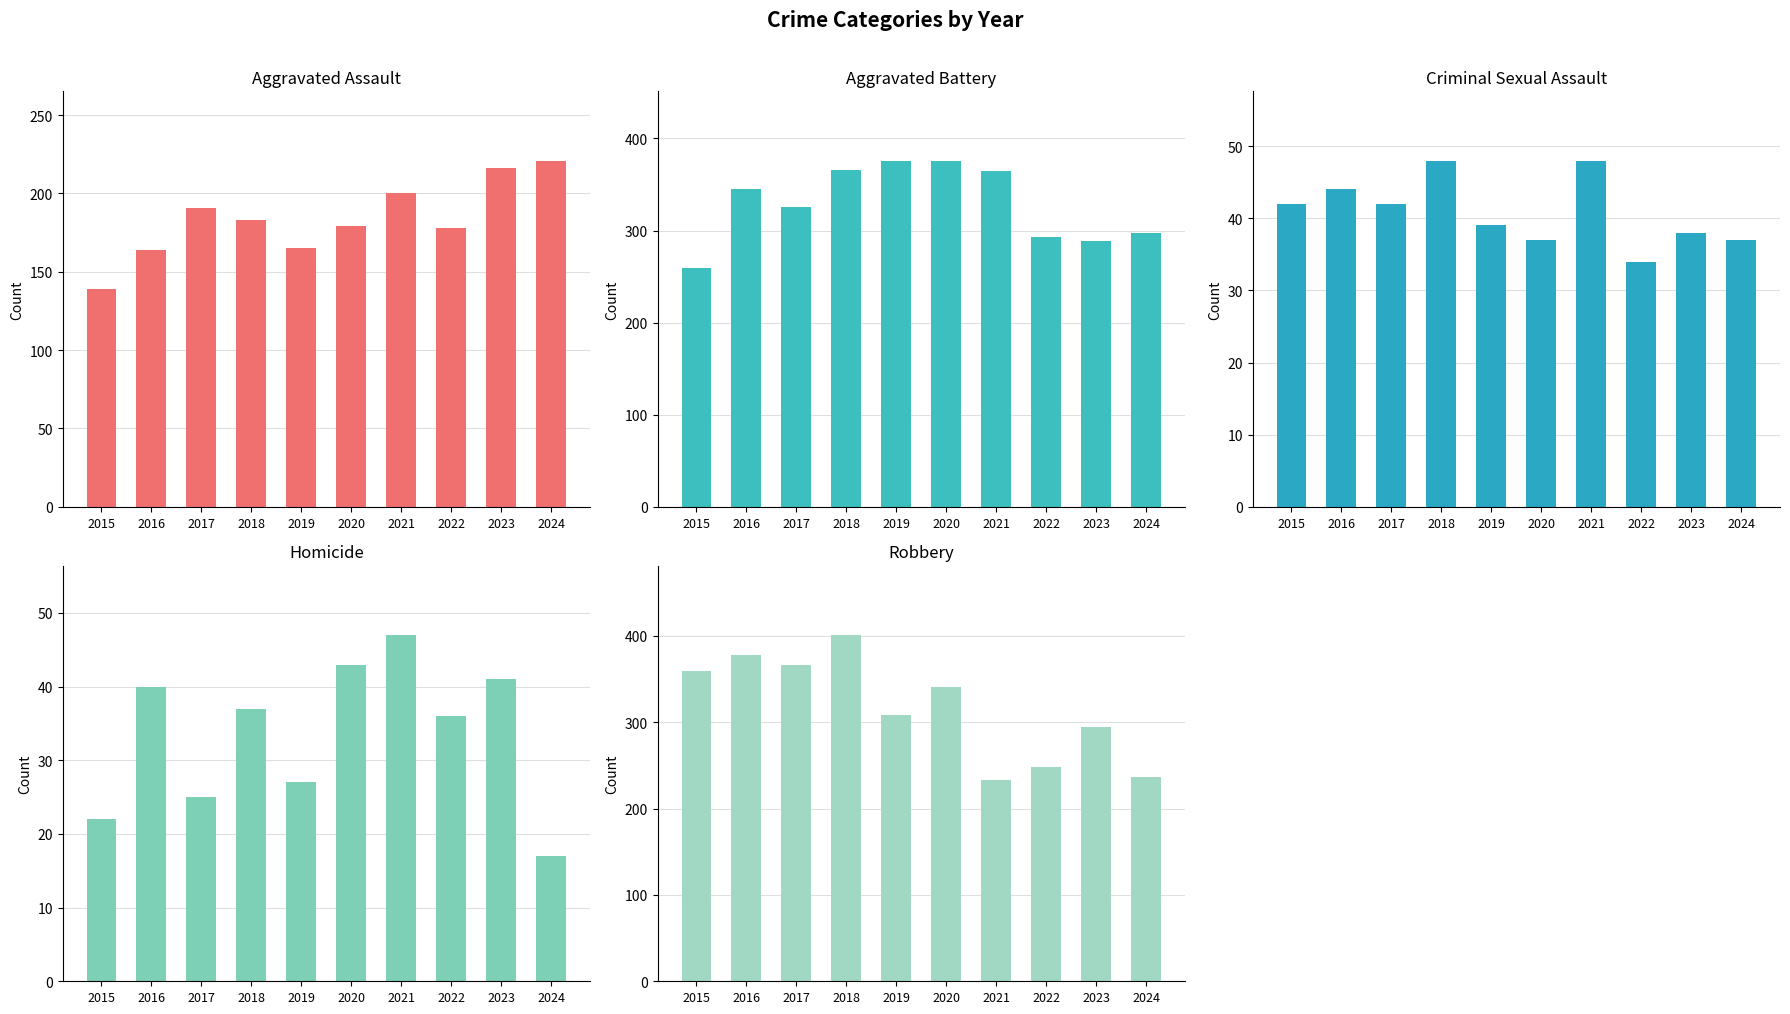

What is the smallest value displayed?

17